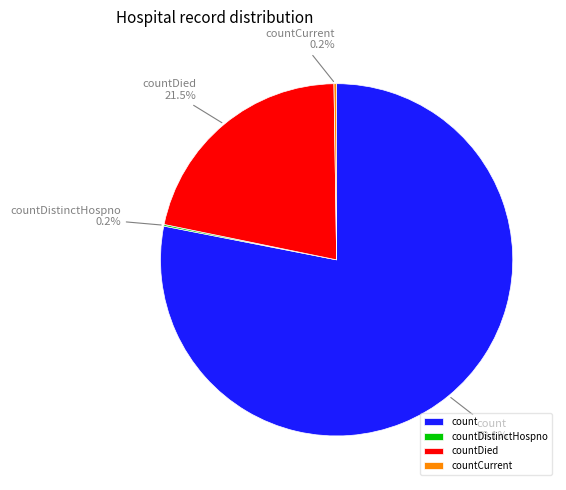

The count slice represents 84% of the pie. True or false?

False